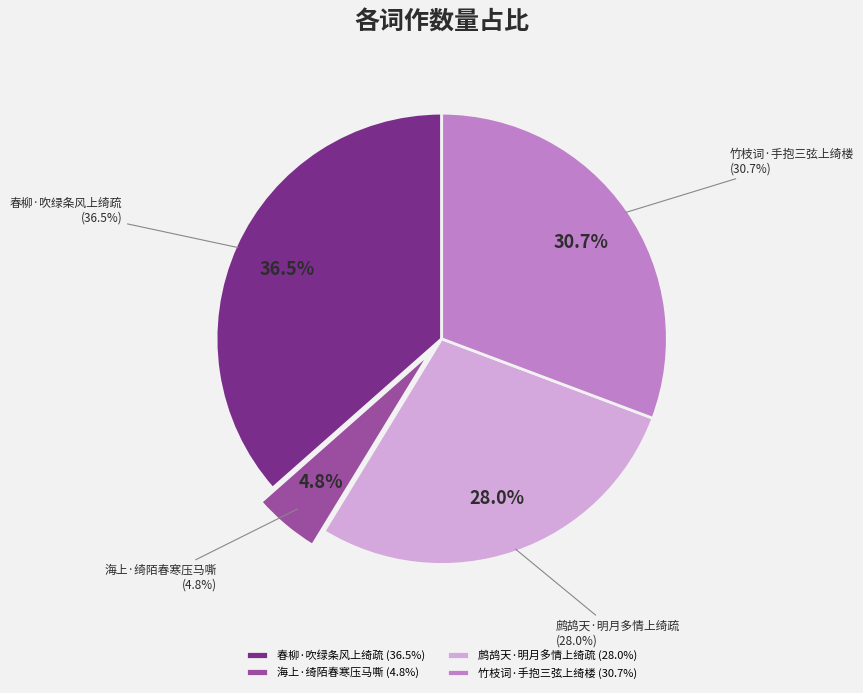

Which category has the biggest portion of the pie?

春柳·吹绿条风上绮疏